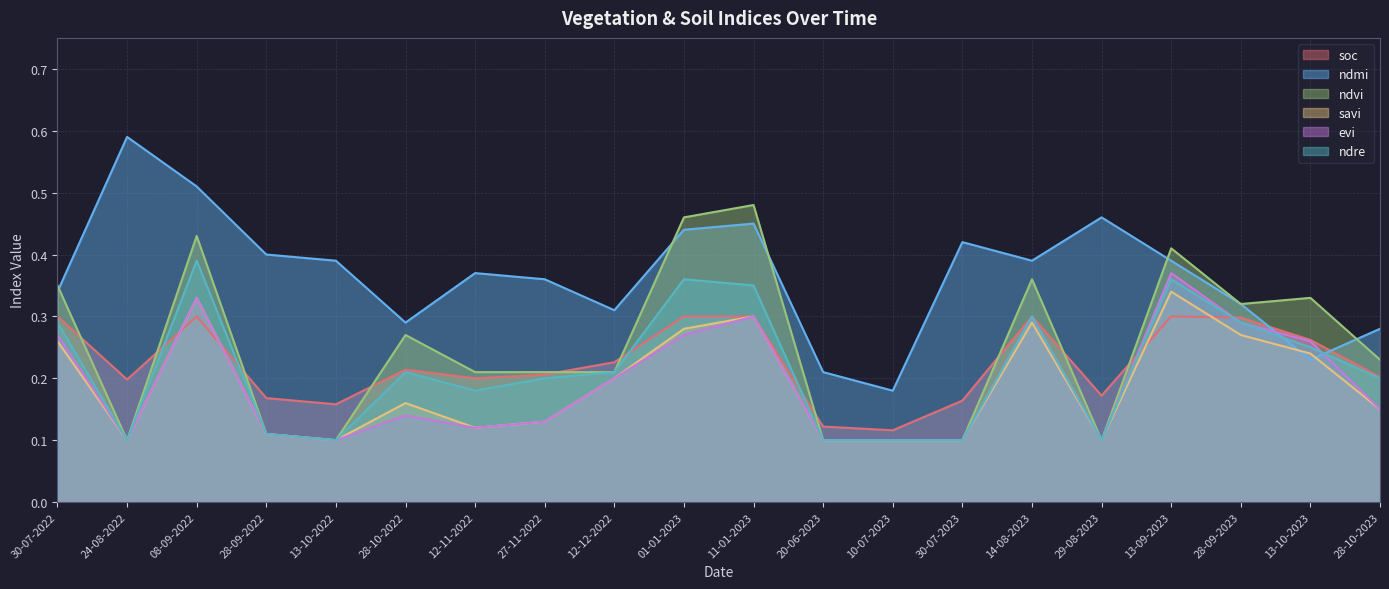

Count the evi values in the range 0 to 1.

20